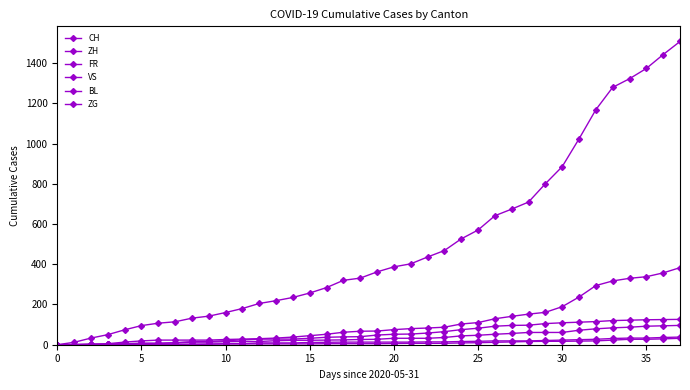

At which label is BL closest to 16?

28